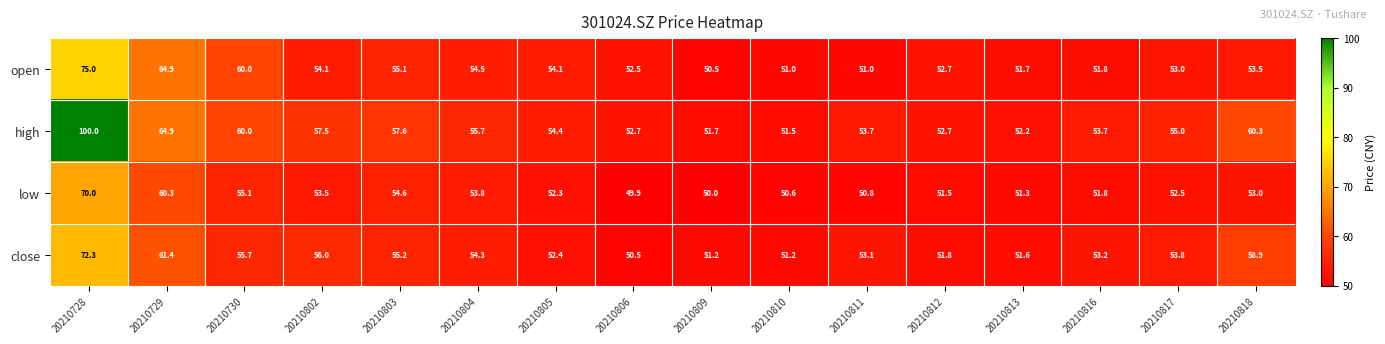

True or false: high has a value of 97.0 at 20210804.

False